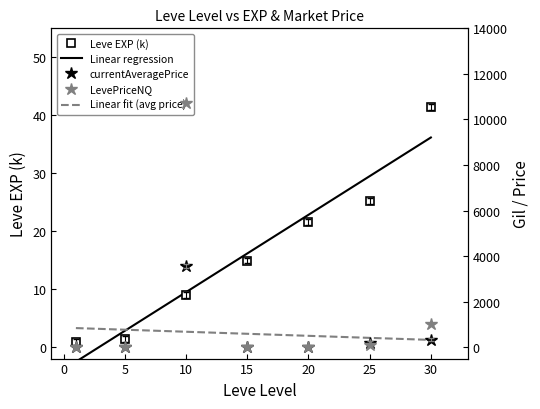

Reading right to left, list all the values displayed in this chart.

Leve EXP: 30=41.4	25=25.2	20=21.6	15=14.9	10=8.9	5=1.4	1=0.8
currentAveragePrice: 30=333.0	25=170.8	20=0.0	15=0.0	10=3571.5	5=27.0	1=0.0
LevePriceNQ: 30=999.0	25=105.2	20=0.0	15=0.0	10=10714.5	5=27.0	1=0.0